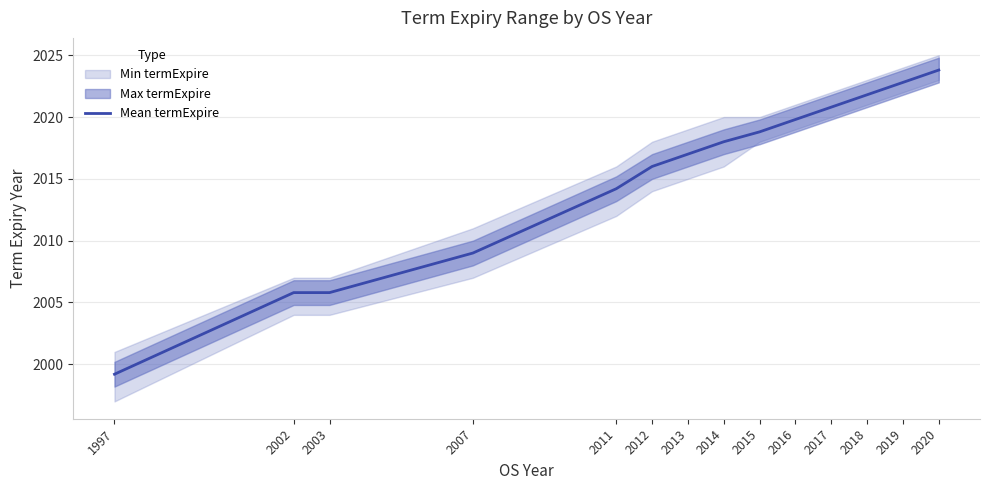

Reading left to right, extract all data points from this chart.

1997=1999.2	2002=2005.8	2003=2005.8	2007=2009.0	2011=2014.2	2012=2016.0	2013=2017.0	2014=2018.0	2015=2018.8	2016=2019.8	2017=2020.8	2018=2021.8	2019=2022.8	2020=2023.8